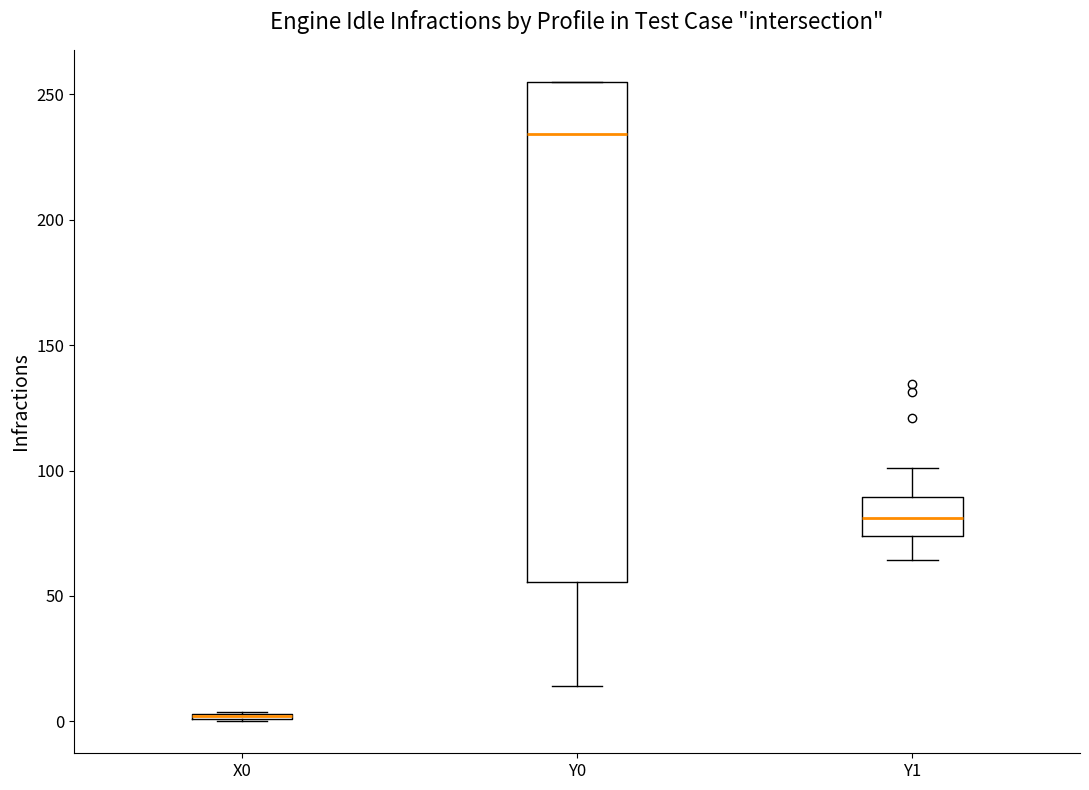

Which box is the tallest, from its lower edge to its upper edge?

Y0